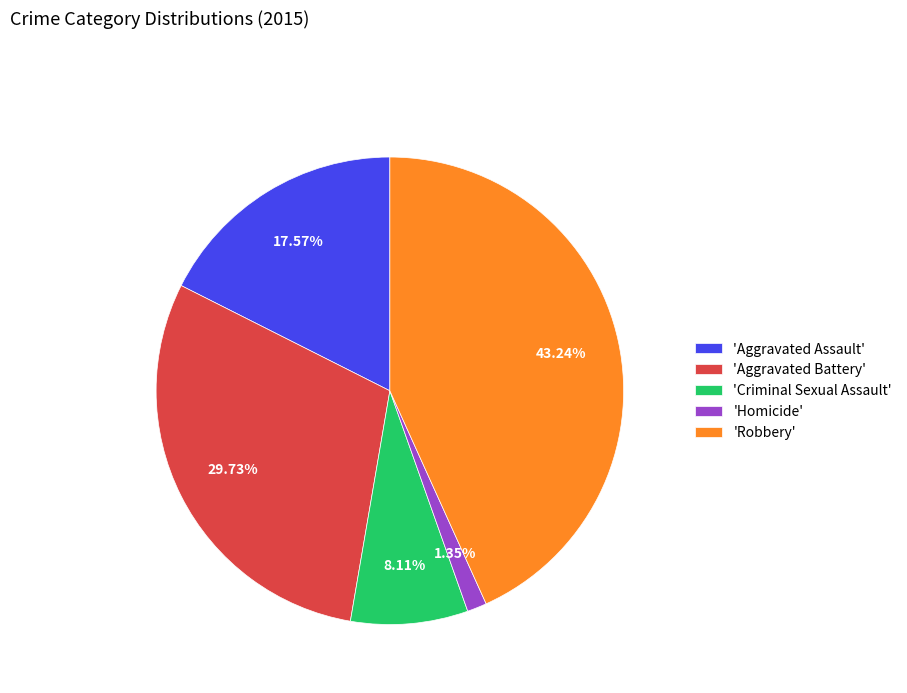

Which category has the biggest portion of the pie?

'Robbery'